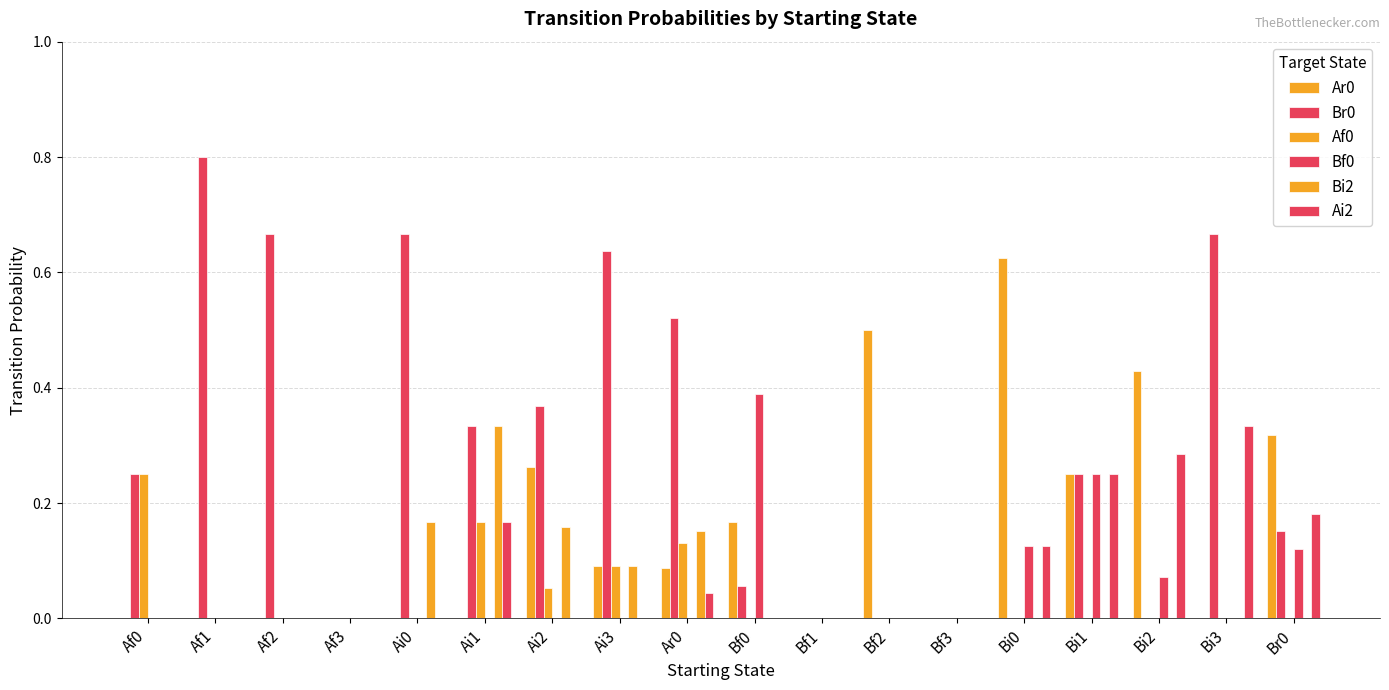

The Ar0 series shows 0.2 at Bf0. True or false?

False